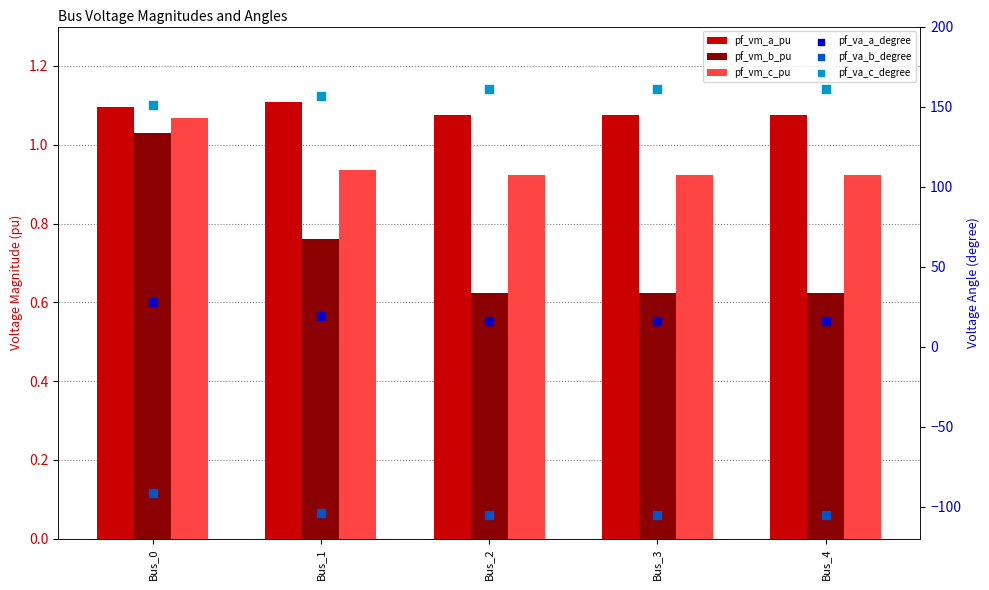

At how many categories does at least one series exceed -61?

5